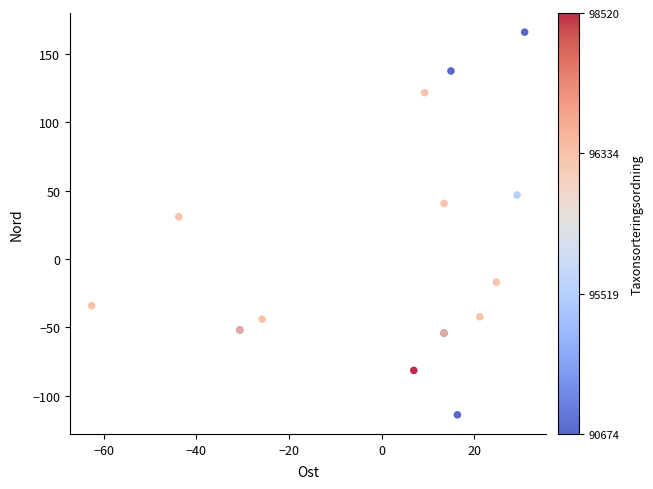

What Y value in the scatter plot is closest to 26?

31.0